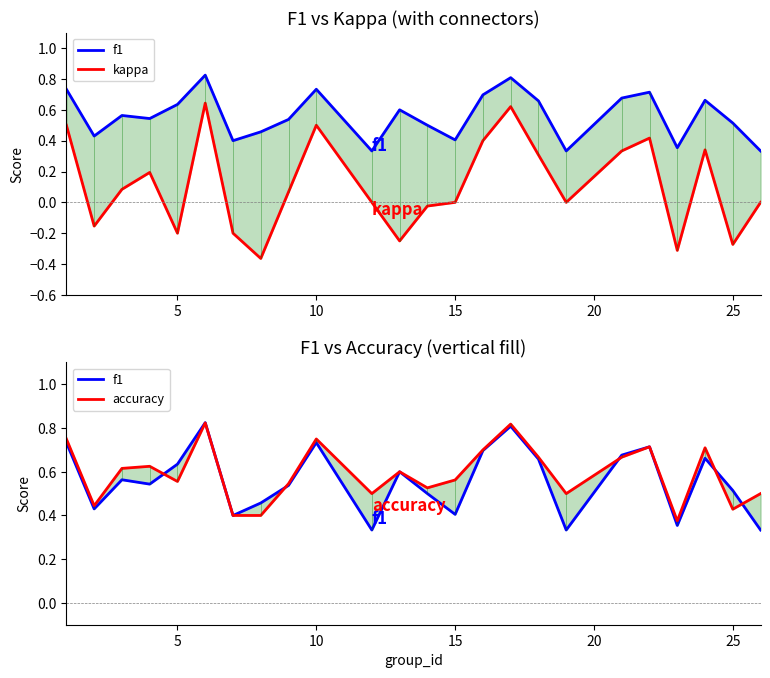

Which series has the largest range (max minus min)?

kappa